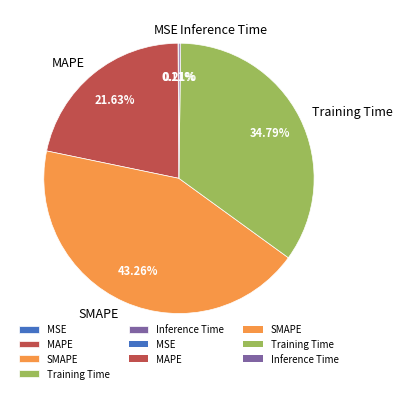

To the nearest percent, what is the average slice percentage?

20%